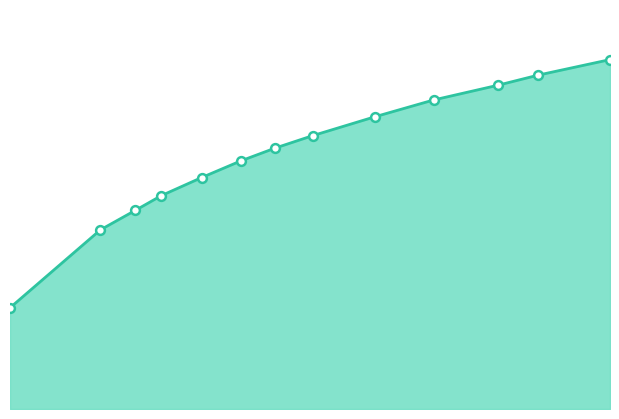

Does the chart have visible grid lines?

No